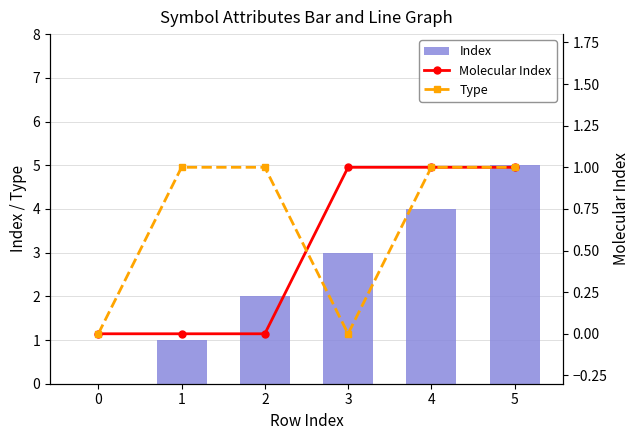

Reading right to left, list all the values displayed in this chart.

Index: 5=5	4=4	3=3	2=2	1=1	0=0
Molecular Index: 5=1	4=1	3=1	2=0	1=0	0=0
Type: 5=1	4=1	3=0	2=1	1=1	0=0